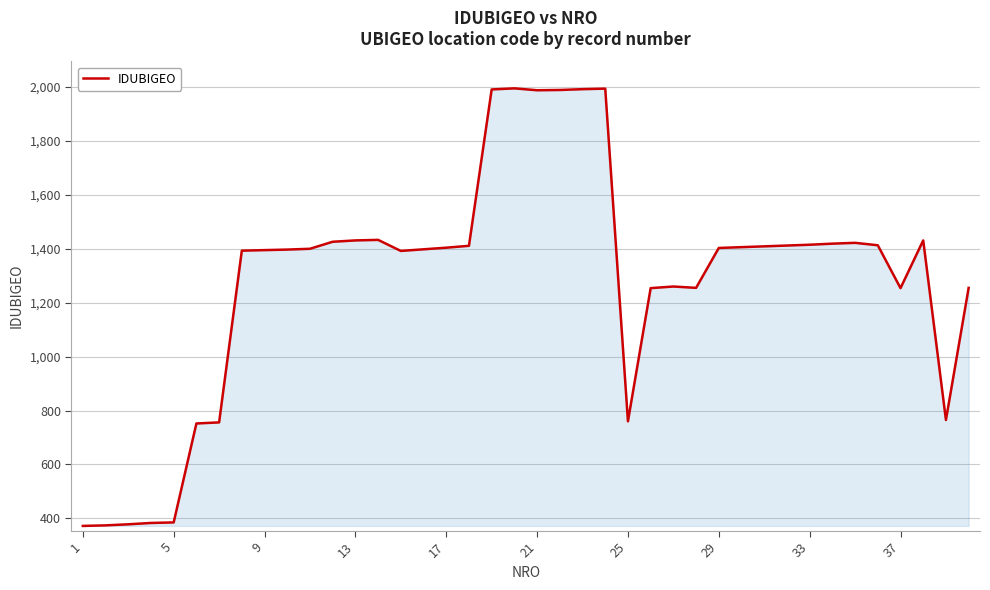

What is the minimum value shown in the chart?

372